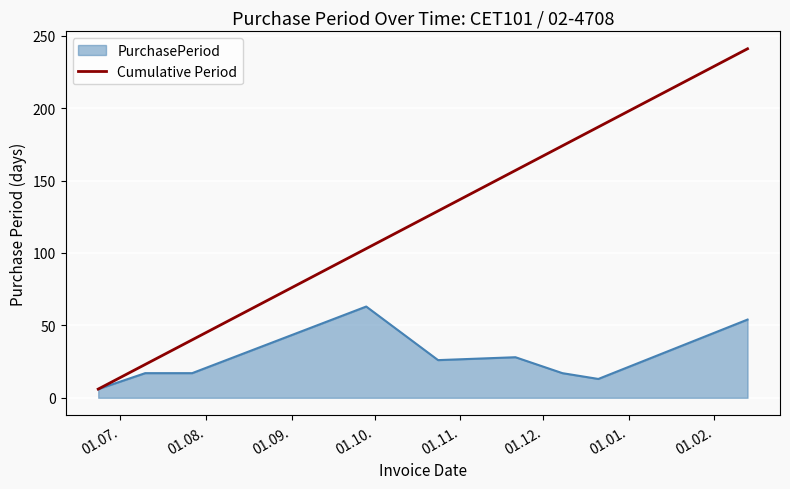

Which series has the largest total across all categories?

Cumulative Period